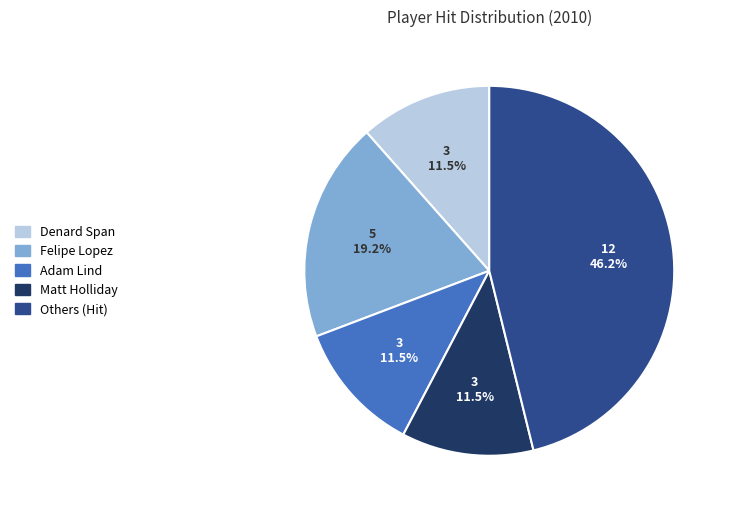

How much of the chart is everything except Denard Span?

88.5%